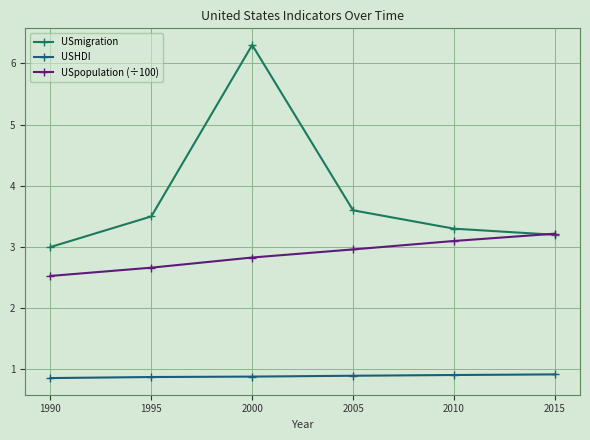

True or false: USHDI and USpopulation (÷100) intersect in this chart.

False